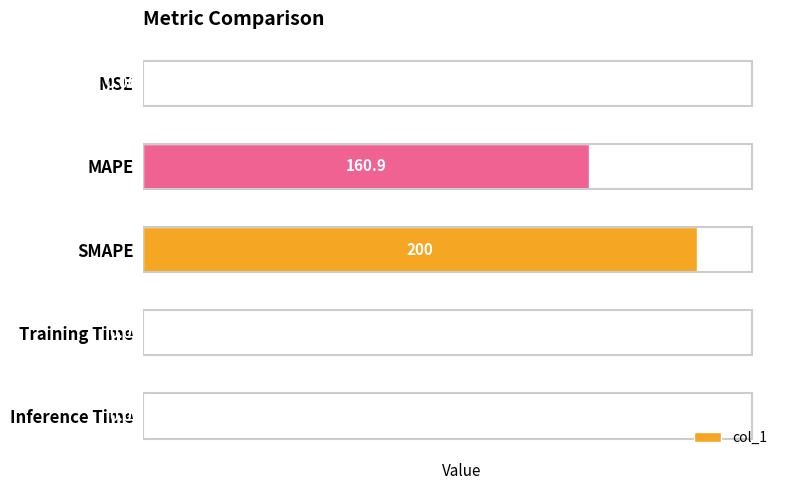

What is the sum of all values?

360.9